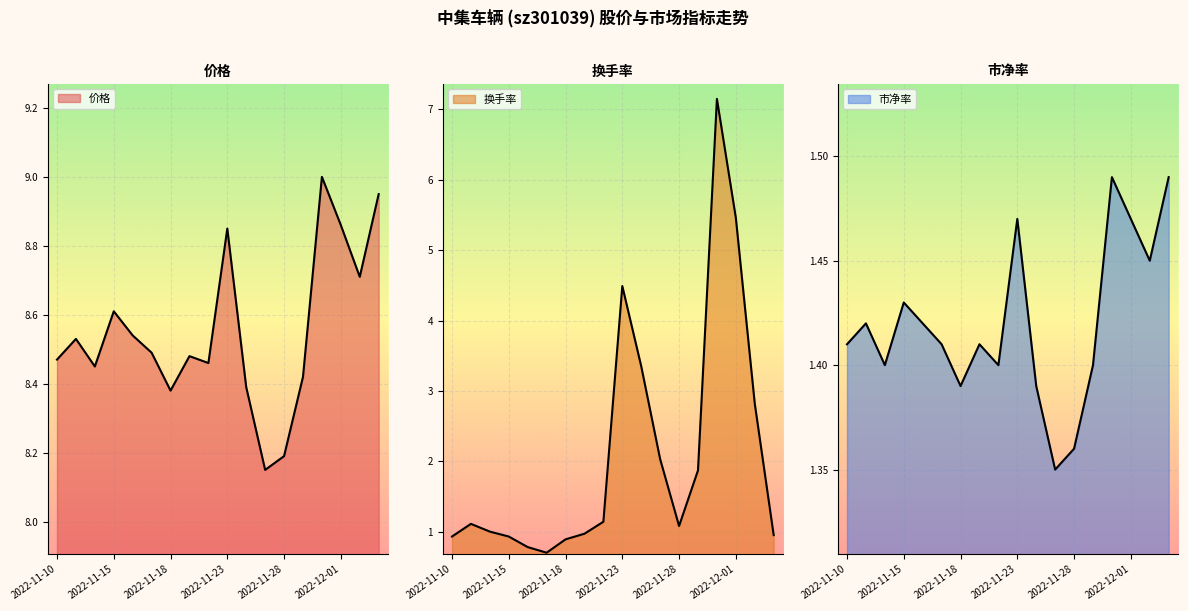

How many data points does each series have?

18